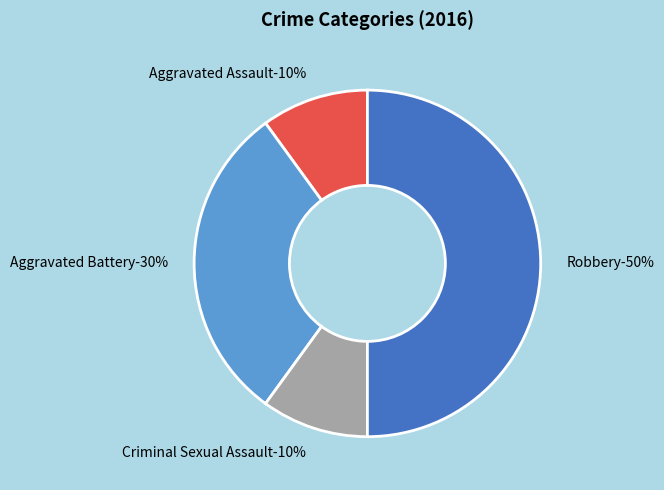

To the nearest percent, what percentage of the pie is Criminal Sexual Assault?

10%